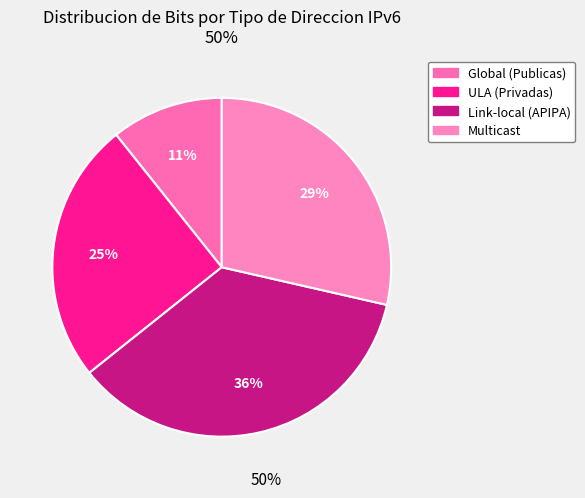

Does any single category account for the majority?

No